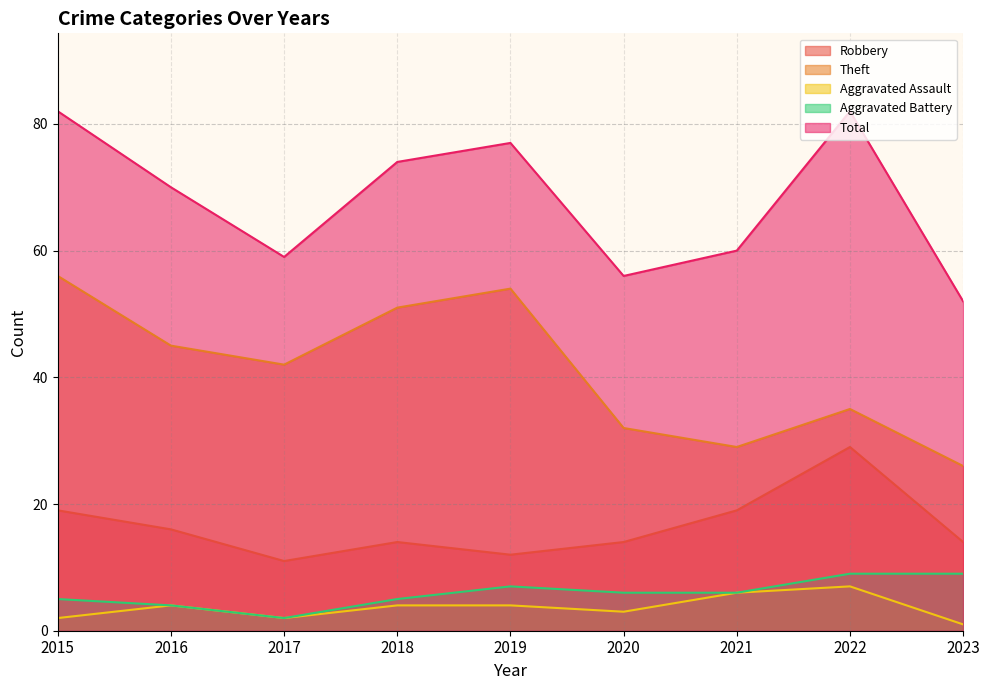

At 2022, list the series in order from largest to smallest.

Total, Theft, Robbery, Aggravated Battery, Aggravated Assault